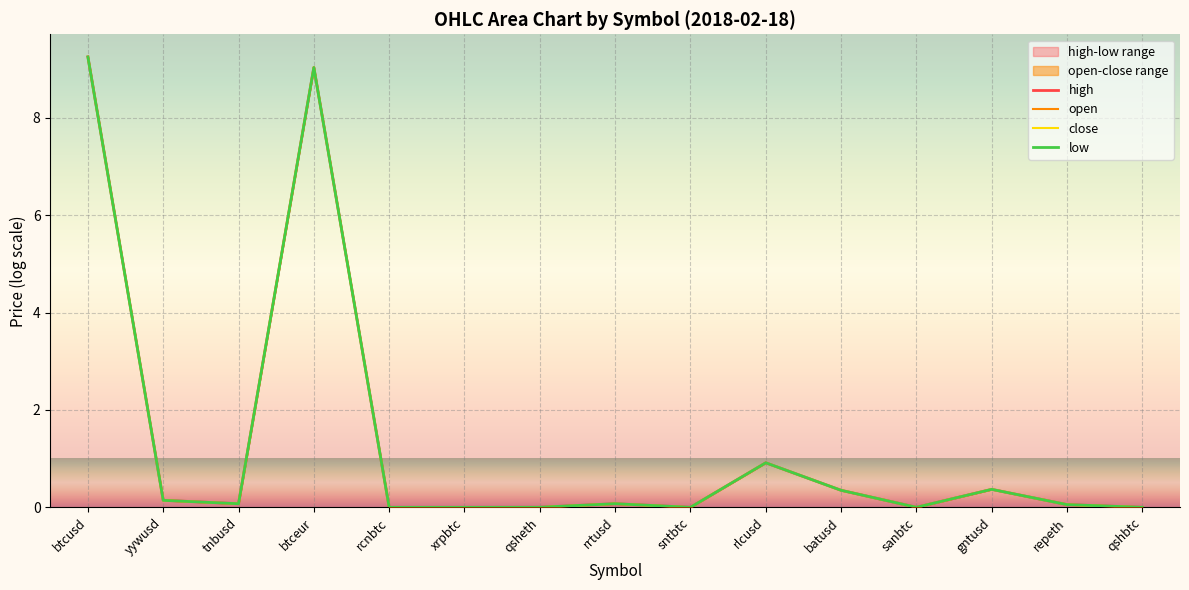

What is the average value of the low series?

1.4